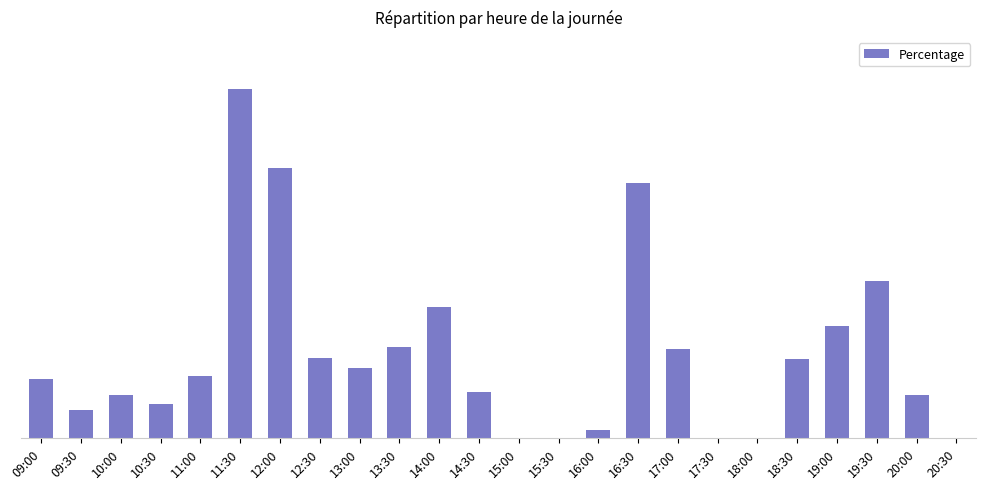

Rank the categories by value from lowest to highest.

15:00, 15:30, 17:30, 18:00, 20:30, 16:00, 09:30, 10:30, 20:00, 10:00, 14:30, 09:00, 11:00, 13:00, 18:30, 12:30, 17:00, 13:30, 19:00, 14:00, 19:30, 16:30, 12:00, 11:30